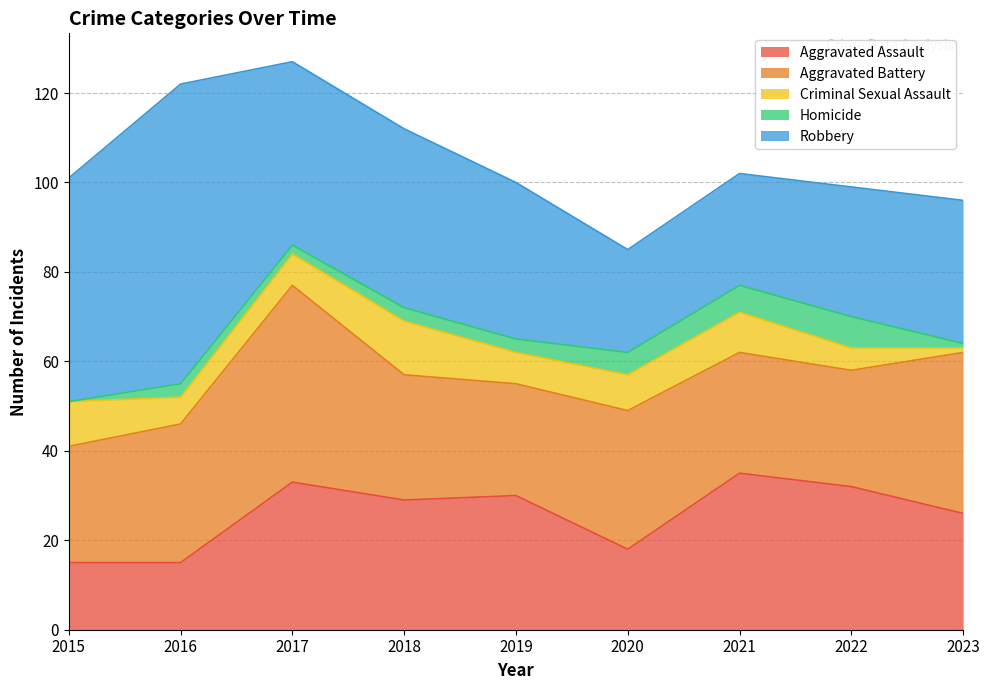

What are all the series names shown in the legend?

Aggravated Assault, Aggravated Battery, Criminal Sexual Assault, Homicide, Robbery